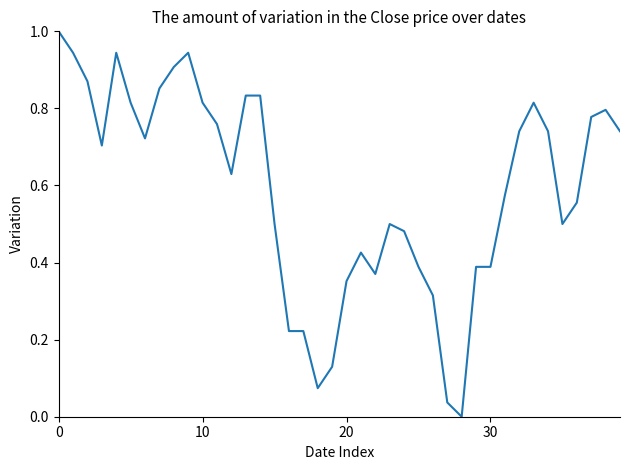

What is the difference between the maximum and minimum values?

1.0